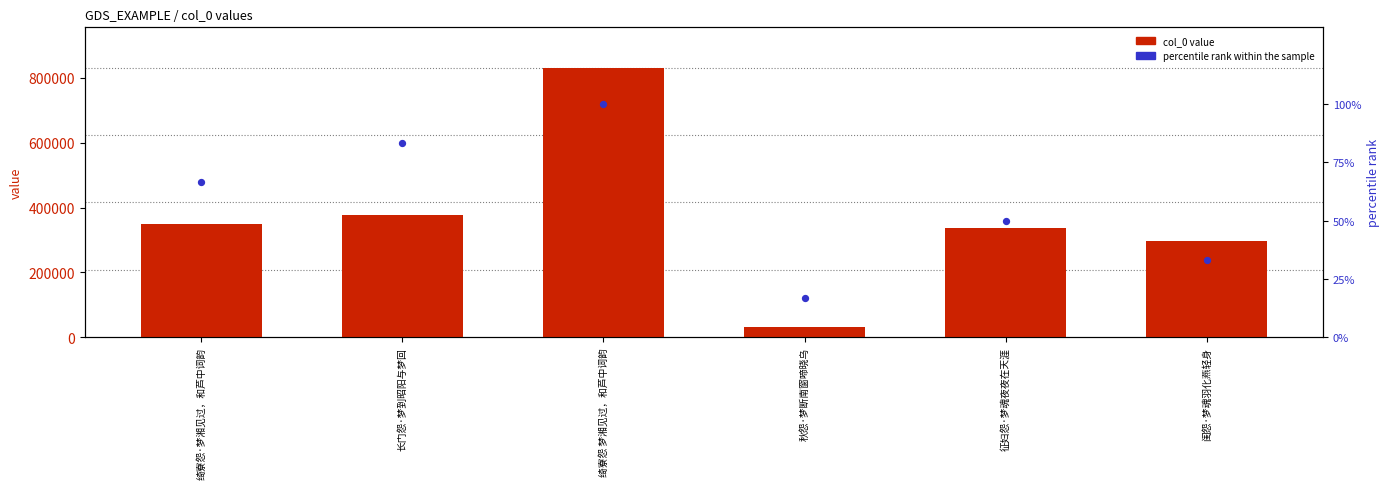

Which series reaches the minimum Y coordinate?

percentile rank within the sample